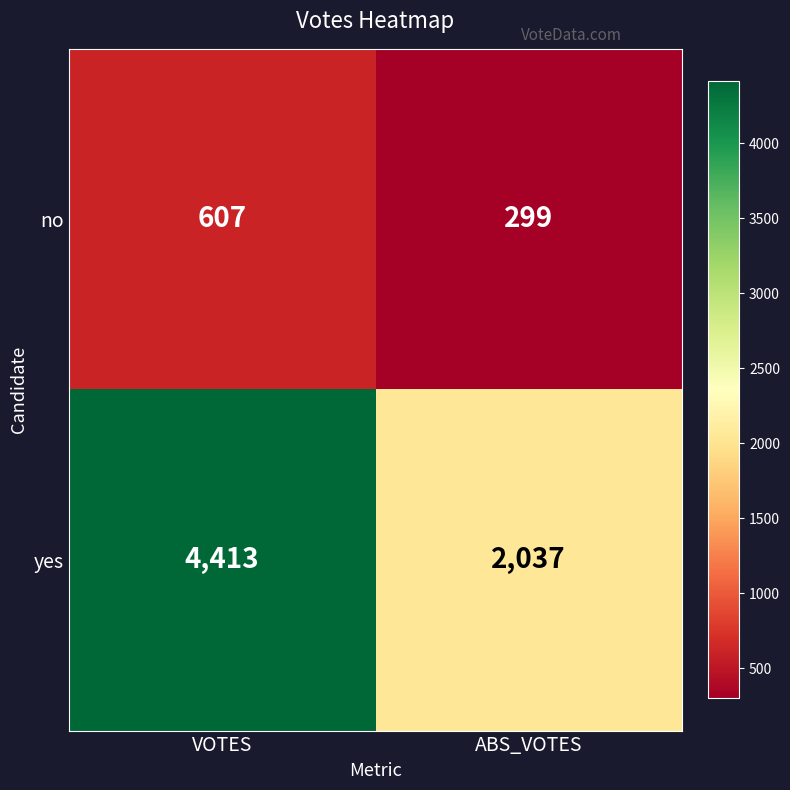

List the series in order of their overall mean, lowest first.

no, yes